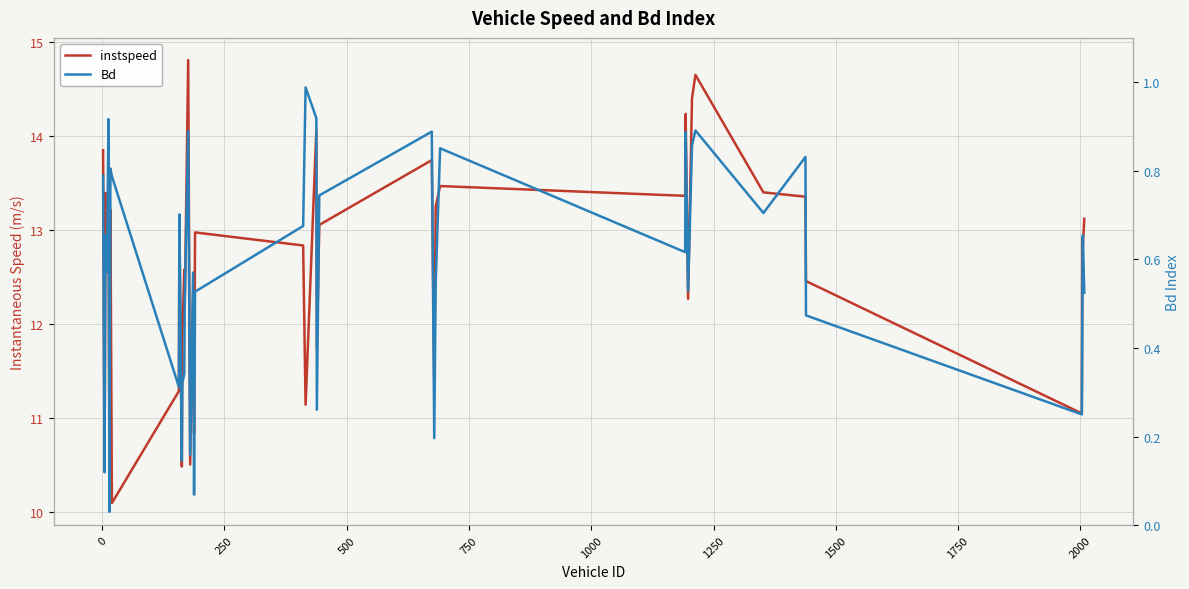

What is the value of the instspeed point at the 2nd from the left?

10.5